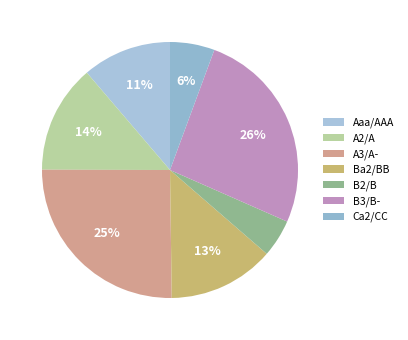

Count the number of slices in the pie.

7